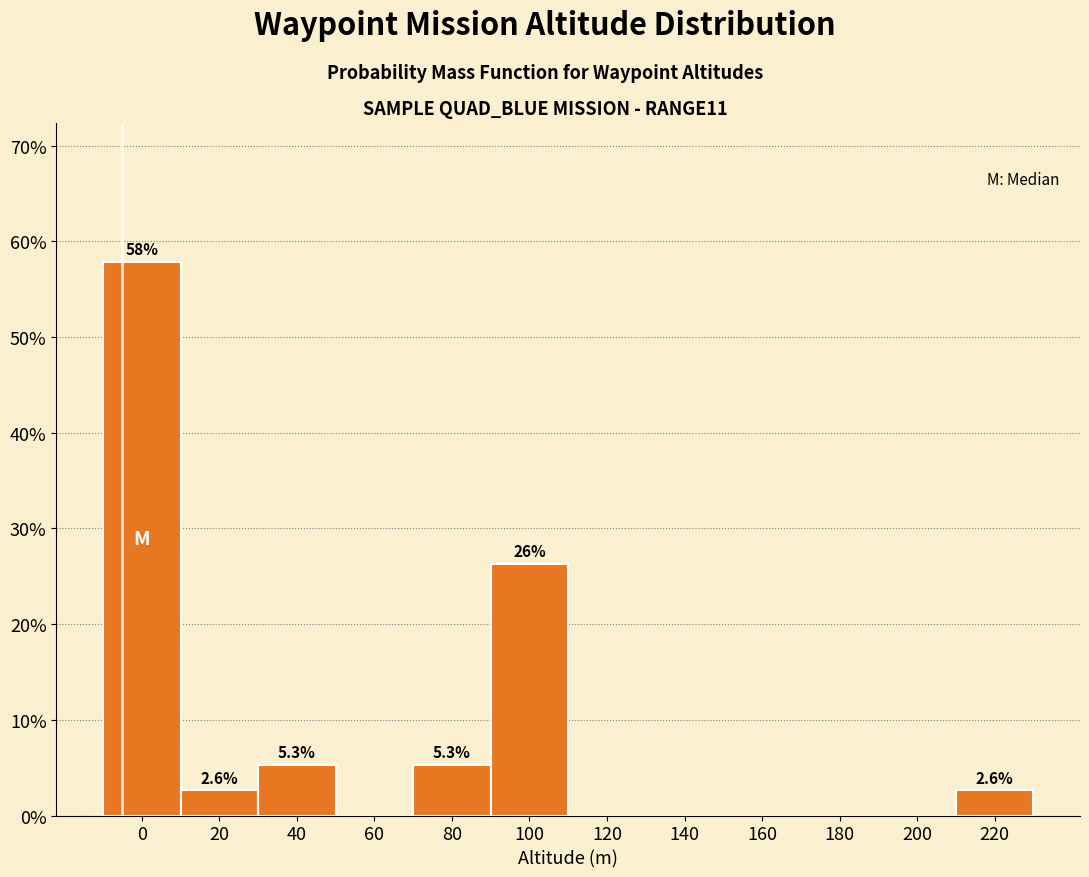

Reading right to left, transcribe all the data shown in this chart.

220=2.6	200=0.0	180=0.0	160=0.0	140=0.0	120=0.0	100=26.3	80=5.3	60=0.0	40=5.3	20=2.6	0=57.9